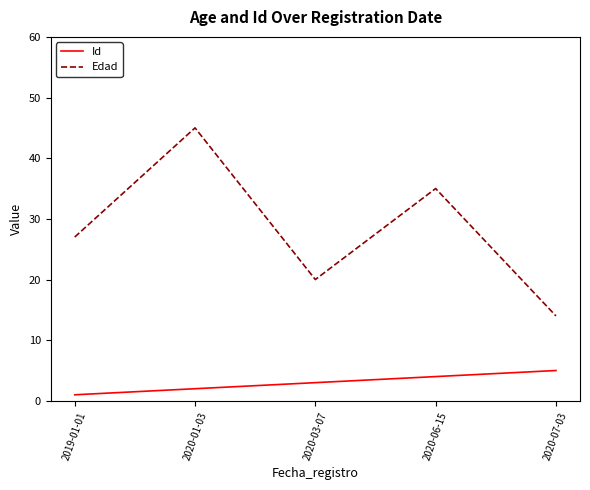

Reading left to right, extract all data points from this chart.

Id: 2019-01-01=1	2020-01-03=2	2020-03-07=3	2020-06-15=4	2020-07-03=5
Edad: 2019-01-01=27	2020-01-03=45	2020-03-07=20	2020-06-15=35	2020-07-03=14